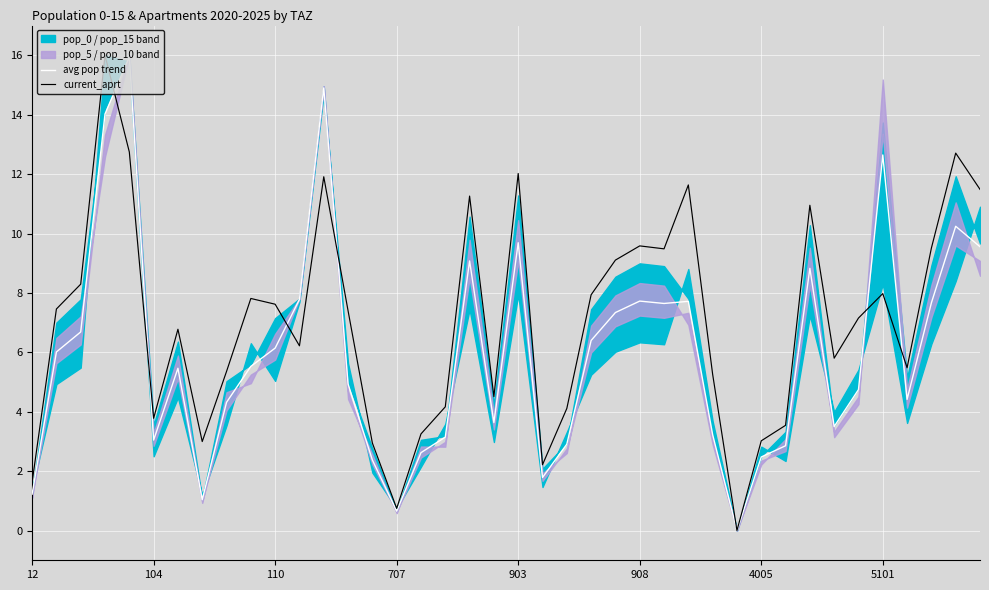

List the series in order of their overall mean, lowest first.

avg pop trend, current_aprt